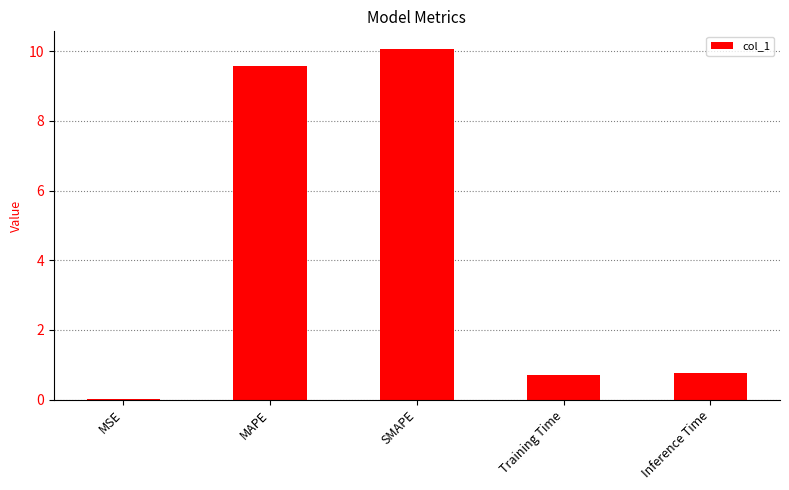

What is the average value?

4.2